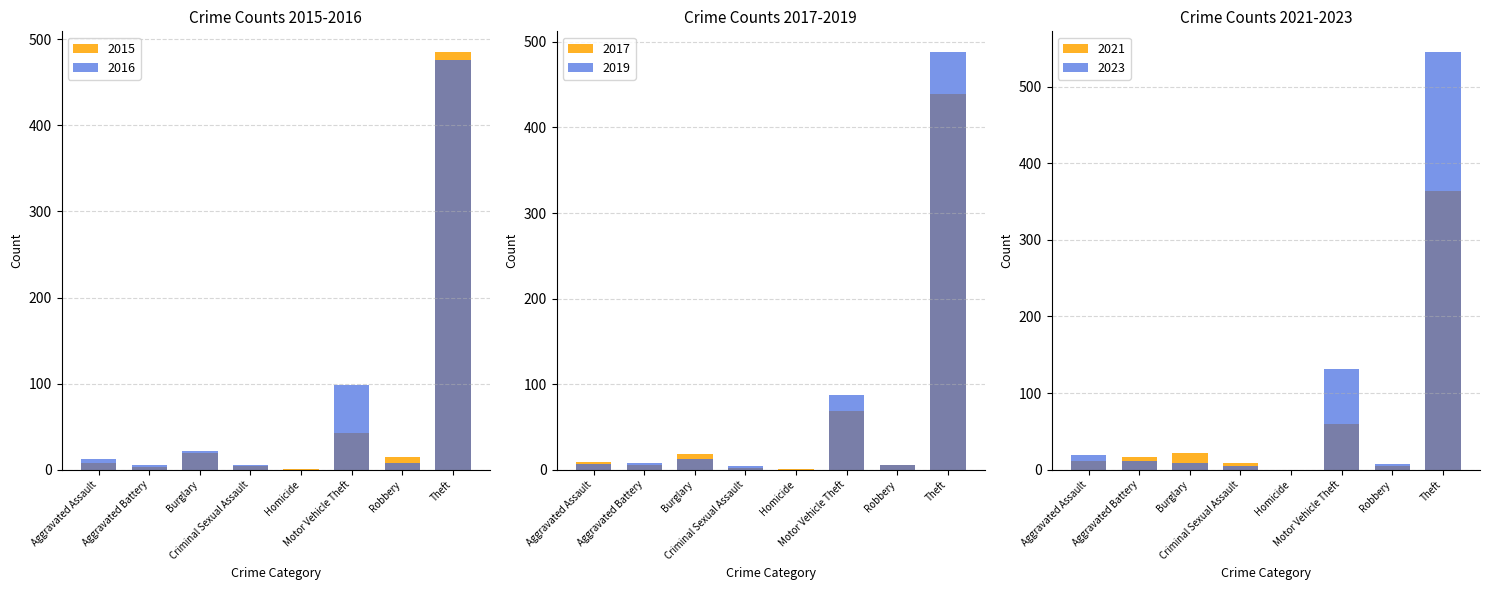

What is the difference between the maximum and second lowest values in the 2017 series?

437